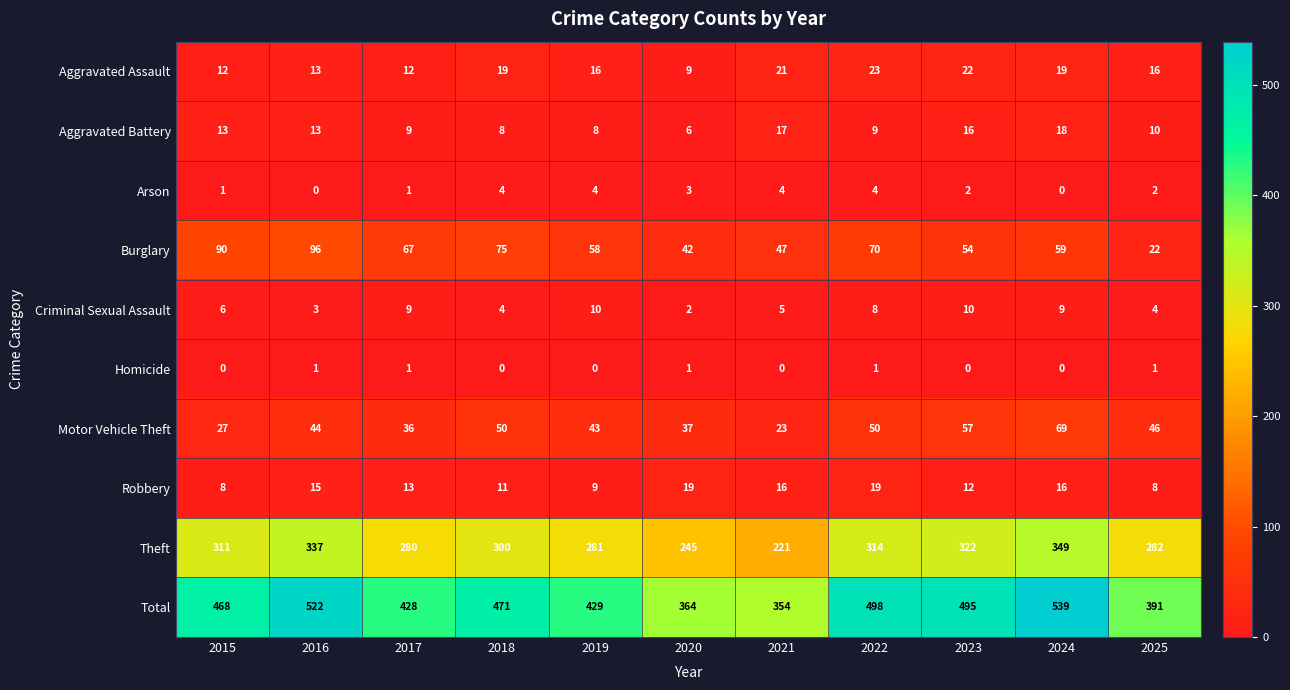

At which category is the sum across all series the highest?

2024